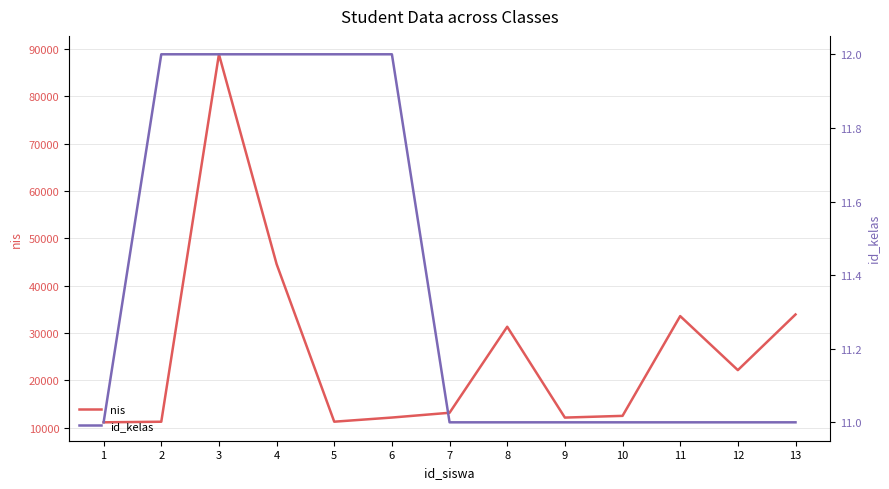

What are all the series names shown in the legend?

nis, id_kelas